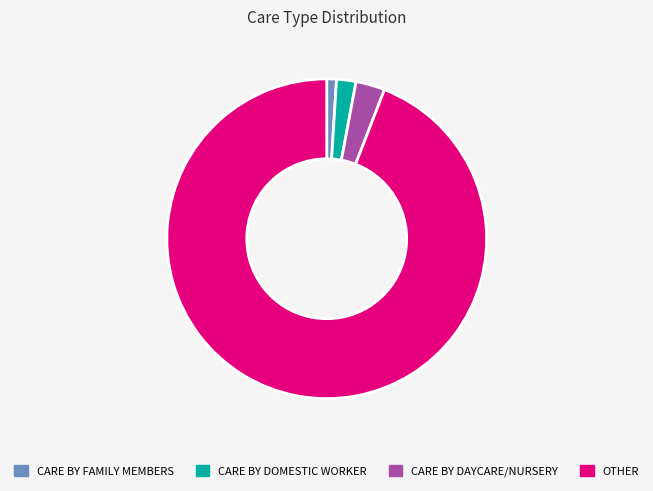

How many segments does this pie chart have?

4